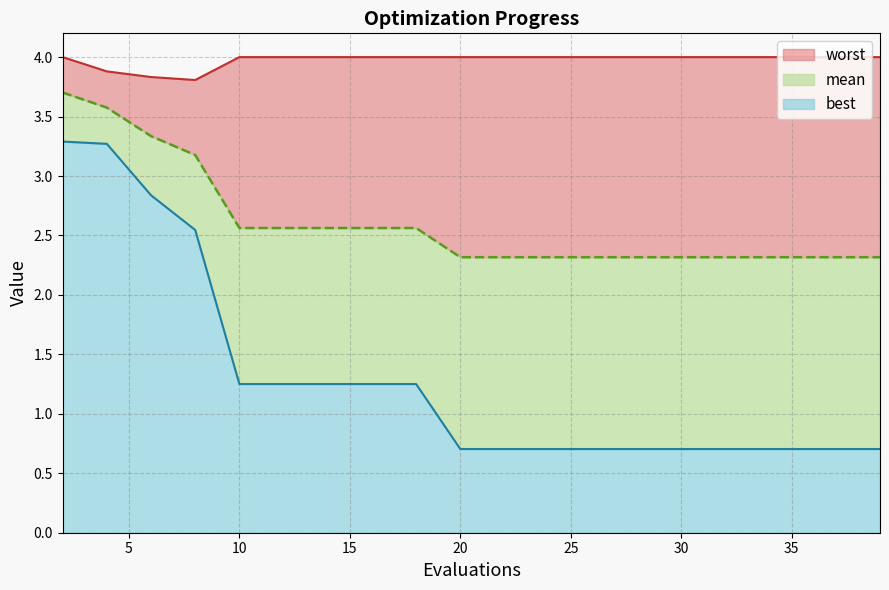

Rank the series by their maximum value, from lowest to highest.

best, mean, worst